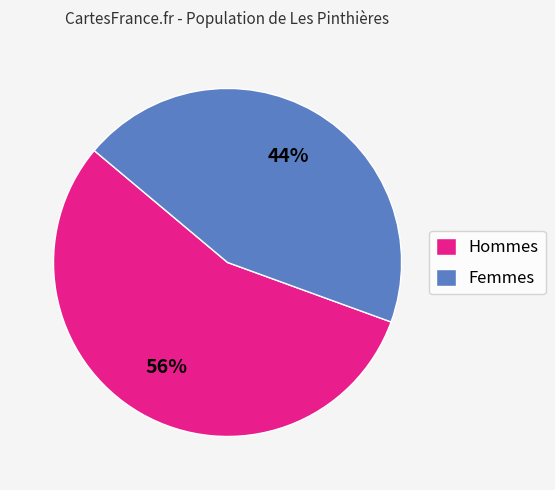

To the nearest percent, what is the combined percentage of Hommes and Femmes?

100%